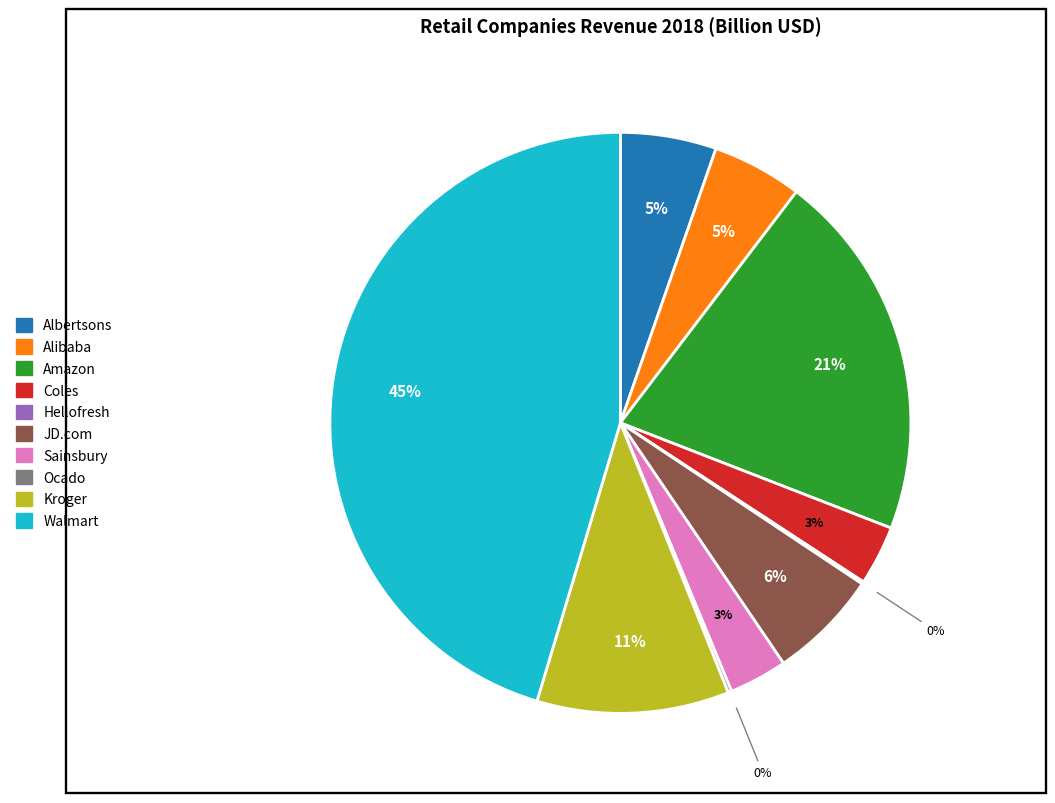

Does any single category account for the majority?

No